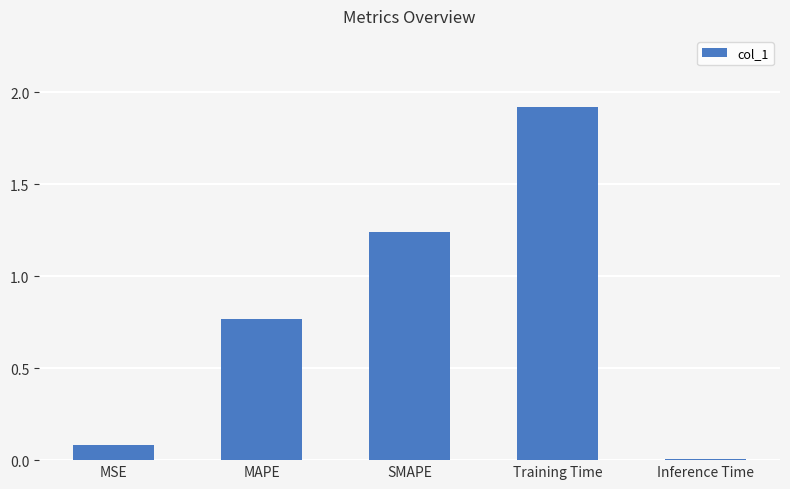

What is the greatest value displayed?

1.9